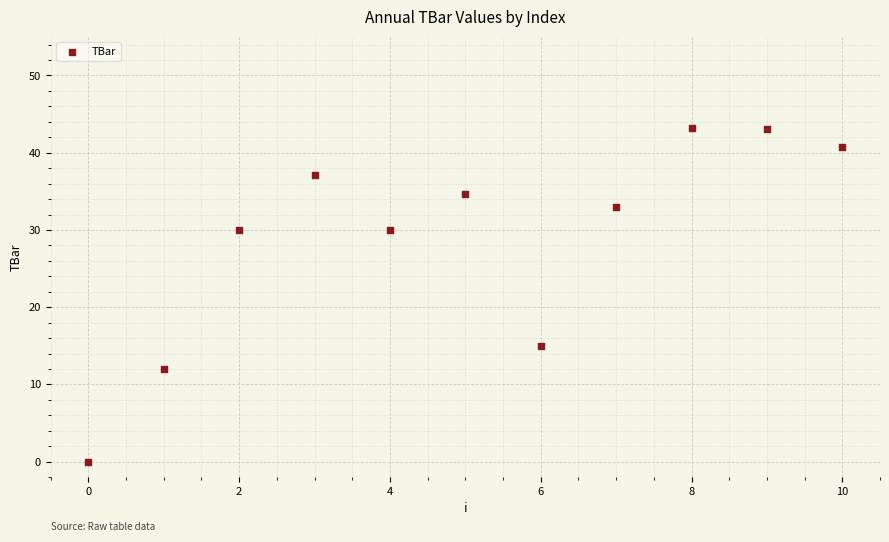

What is the range of Y values (max minus min)?

43.2